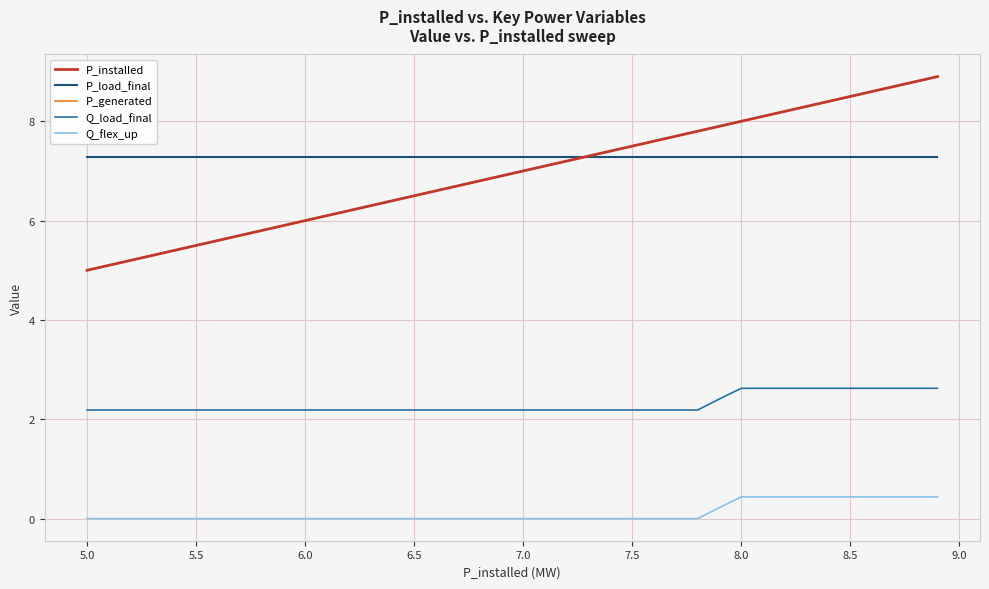

What is the sum of all Q_load_final values?

92.1